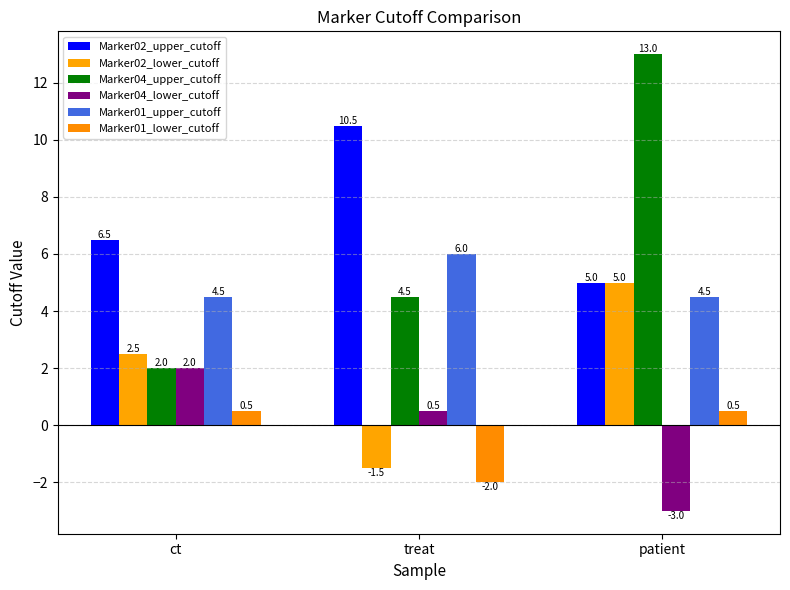

How many Marker04_upper_cutoff values are between 2 and 13?

3